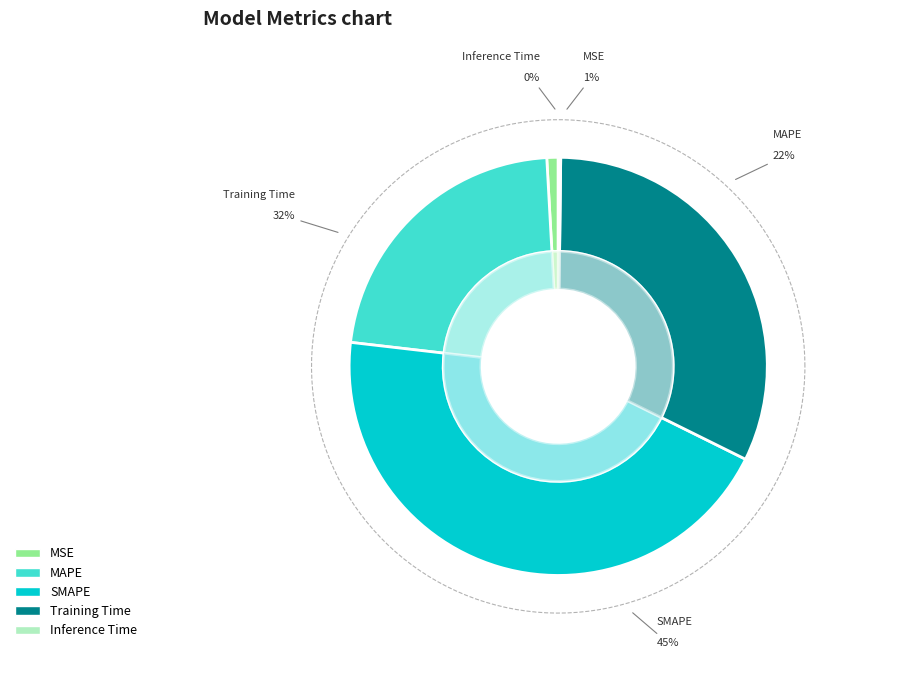

Rank the categories by value from lowest to highest.

Inference Time, MSE, MAPE, Training Time, SMAPE